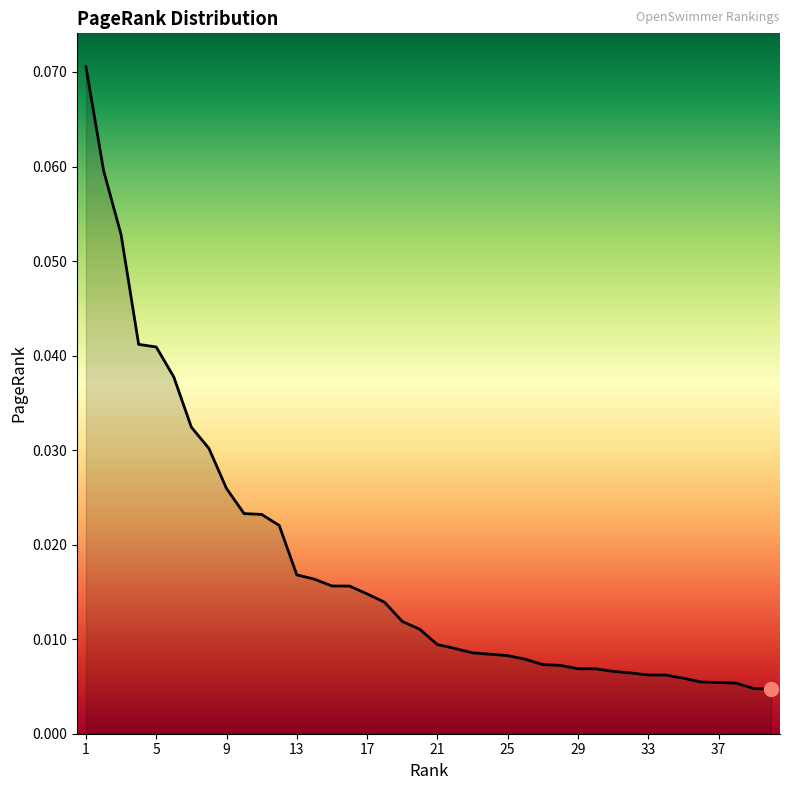

How many lines are shown in the chart?

1